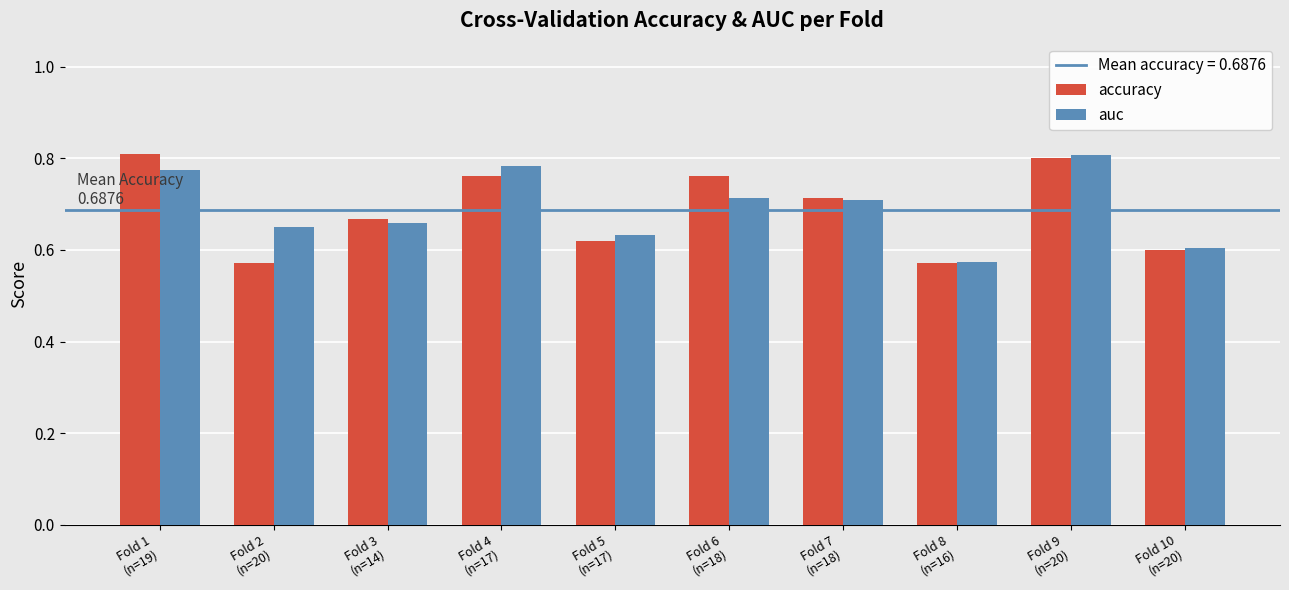

At Fold 6
(n=18), list the series in order from largest to smallest.

accuracy, auc